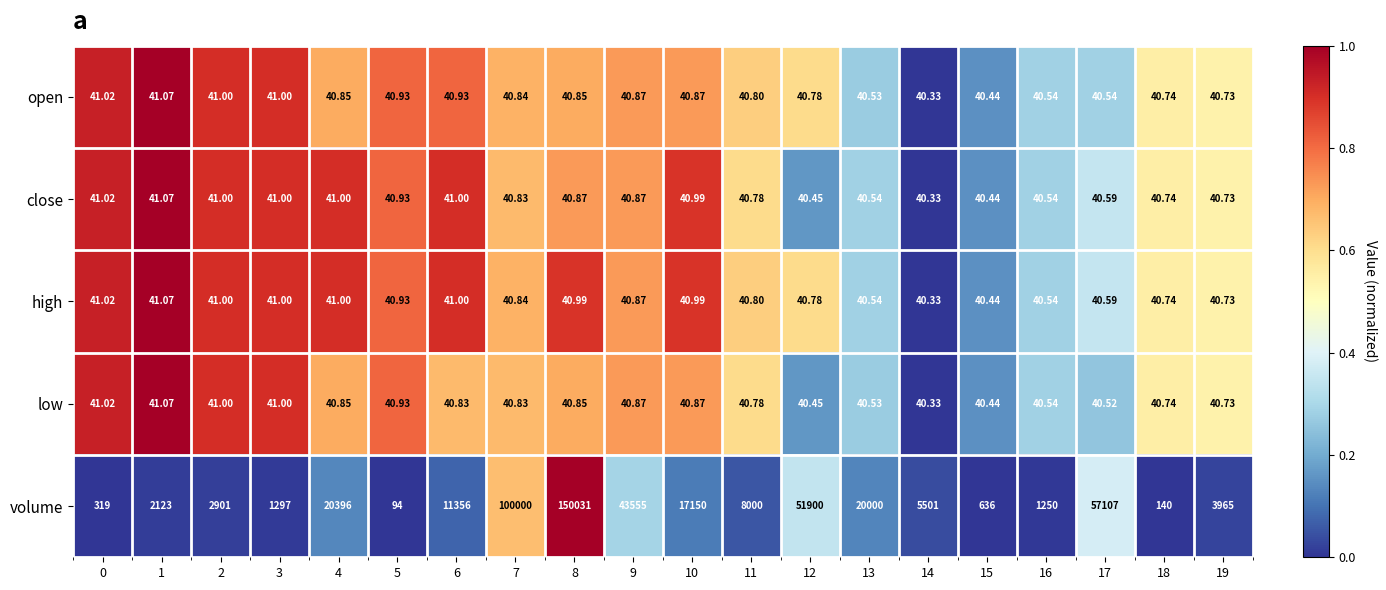

Which series has the largest total across all categories?

volume